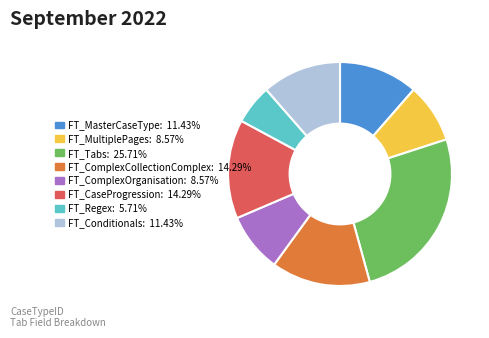

Count the number of slices in the pie.

8